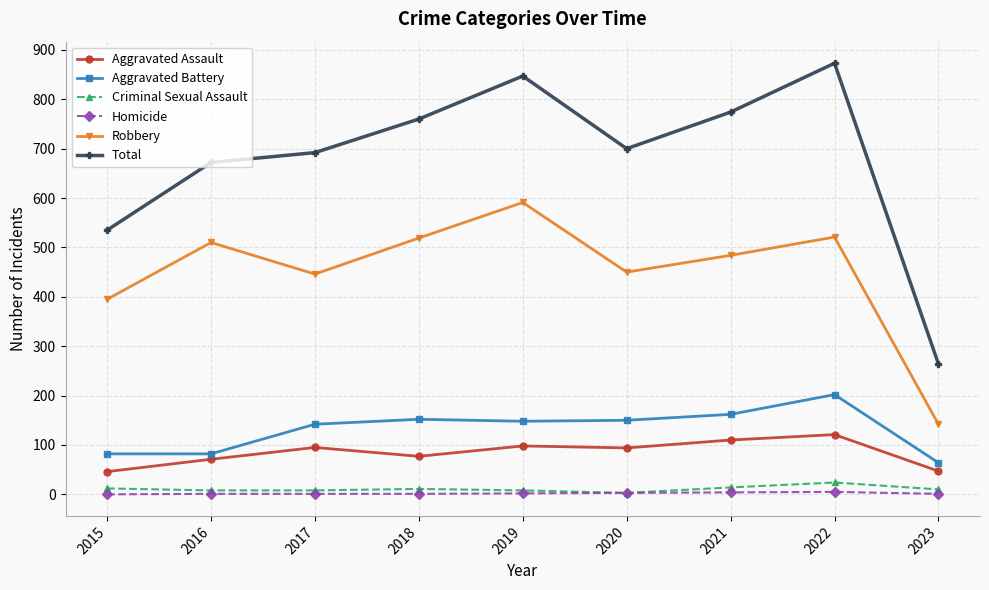

True or false: Homicide and Aggravated Battery intersect in this chart.

False